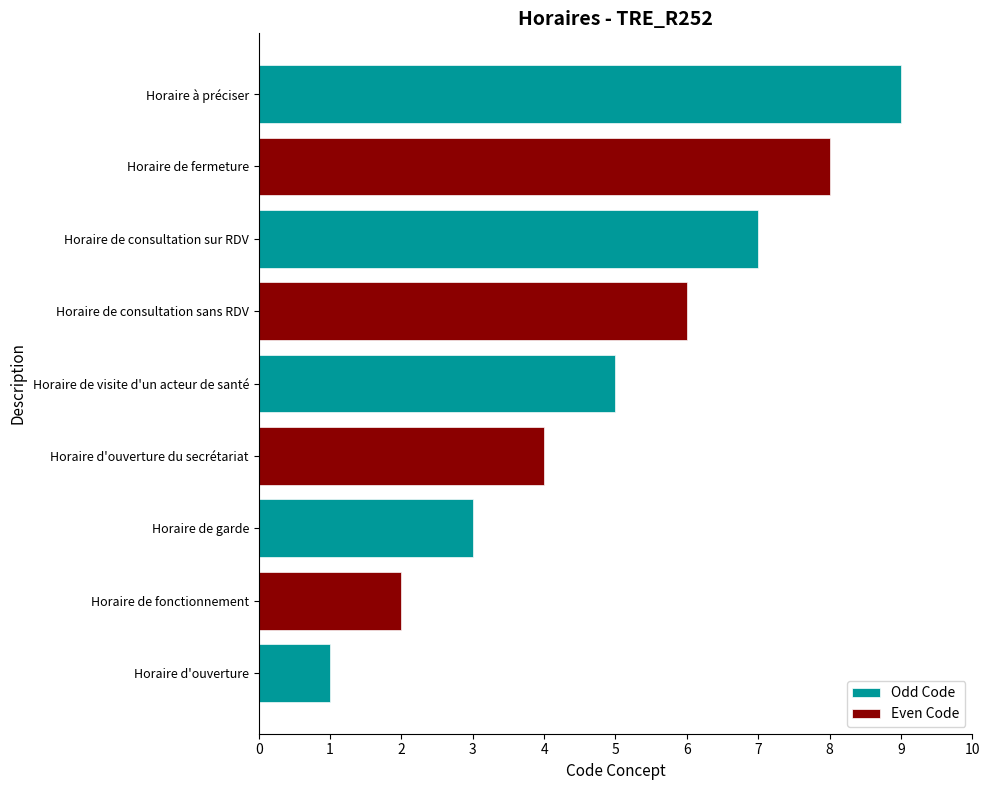

The value at Horaire d'ouverture du secrétariat is 1. True or false?

False